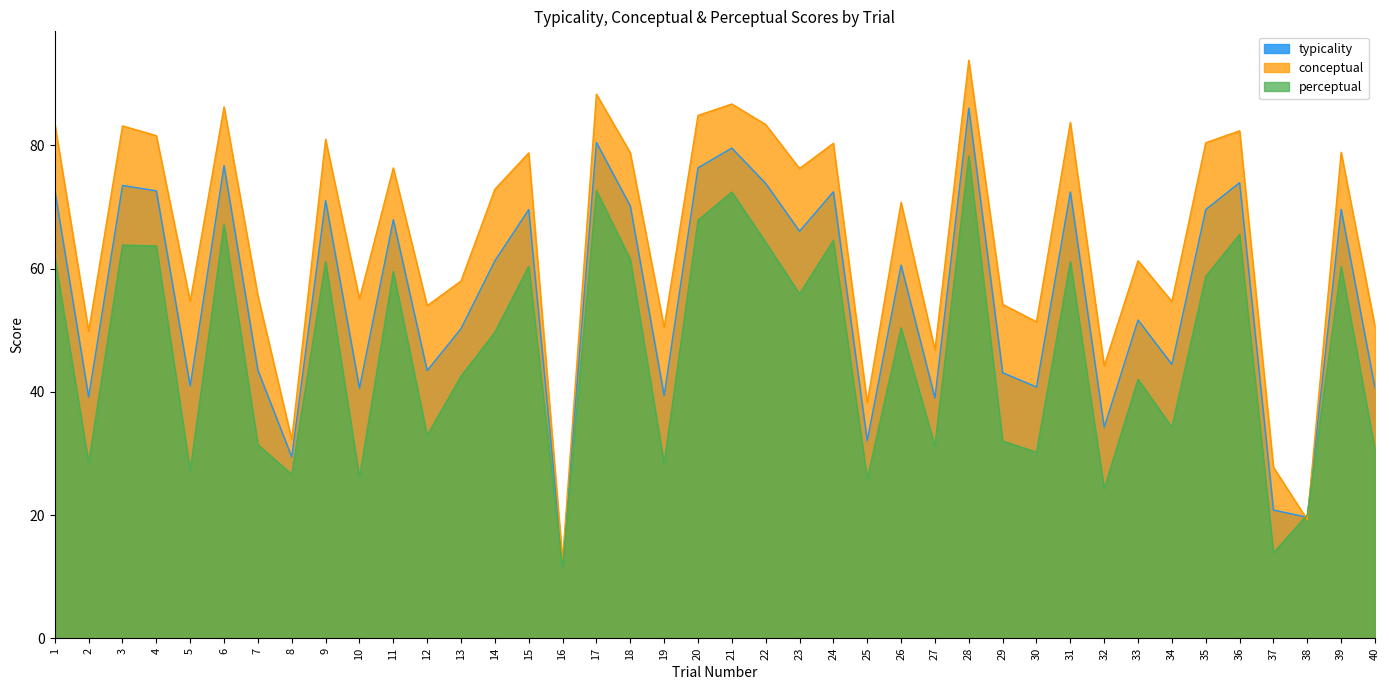

How many interior local peaks does the conceptual series have?

14